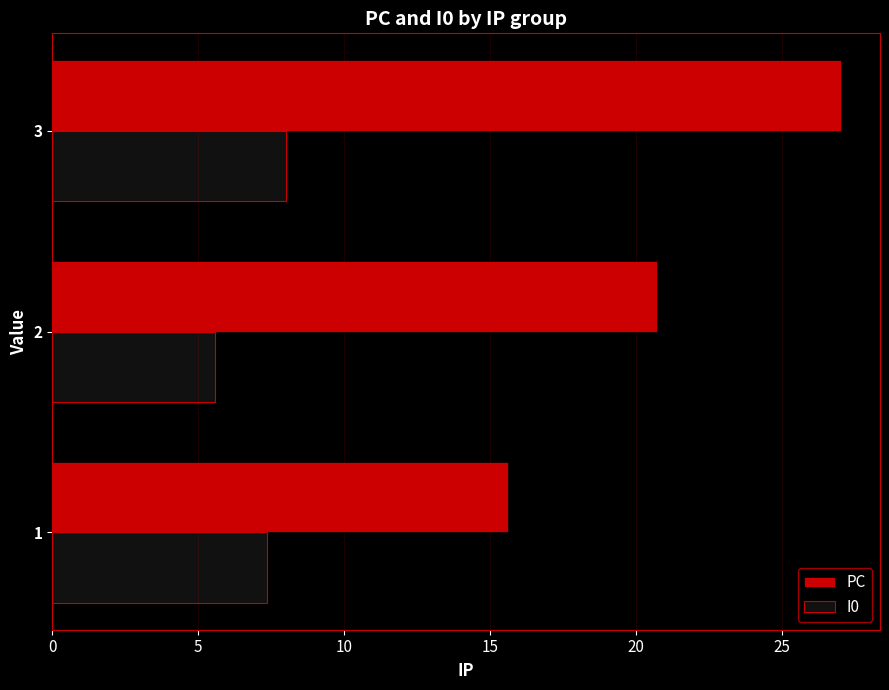

Which label corresponds to the smallest value in the chart?

2